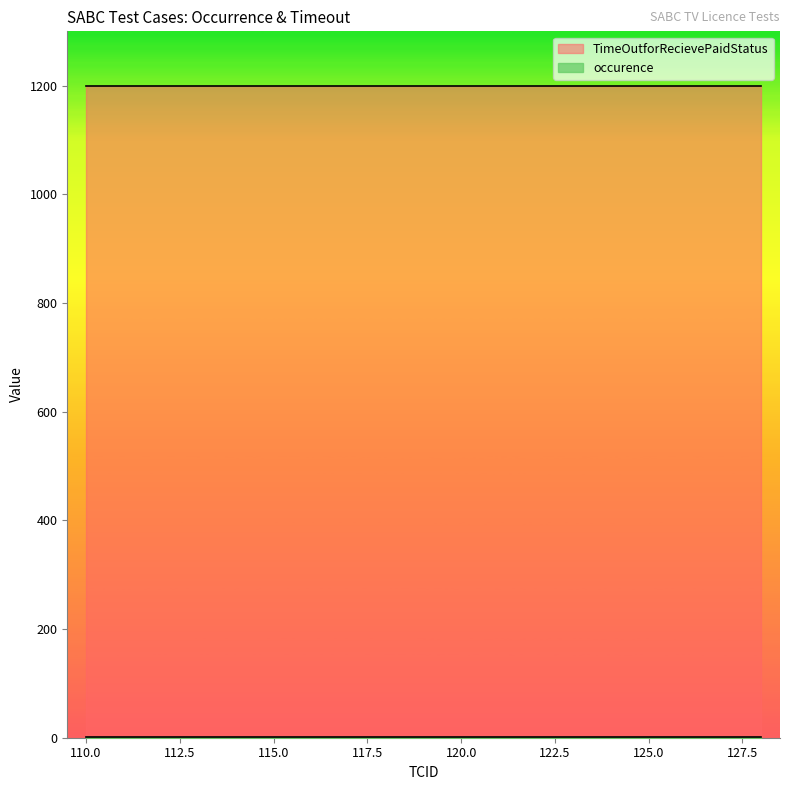

At which label is occurence closest to 1?

110